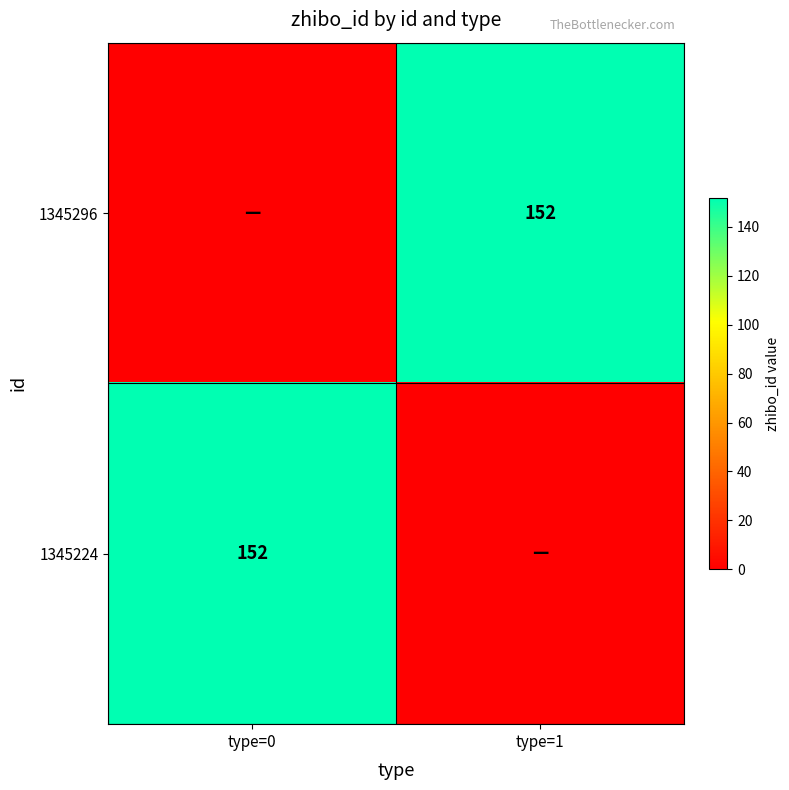

The 1345296 series shows 152 at type=1. True or false?

True